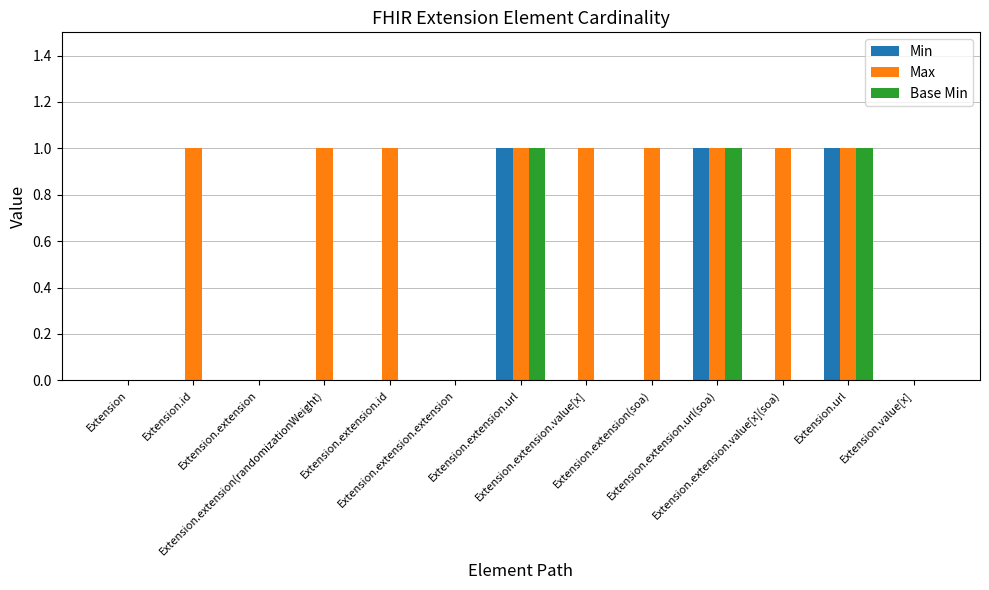

What is the greatest value displayed?

1